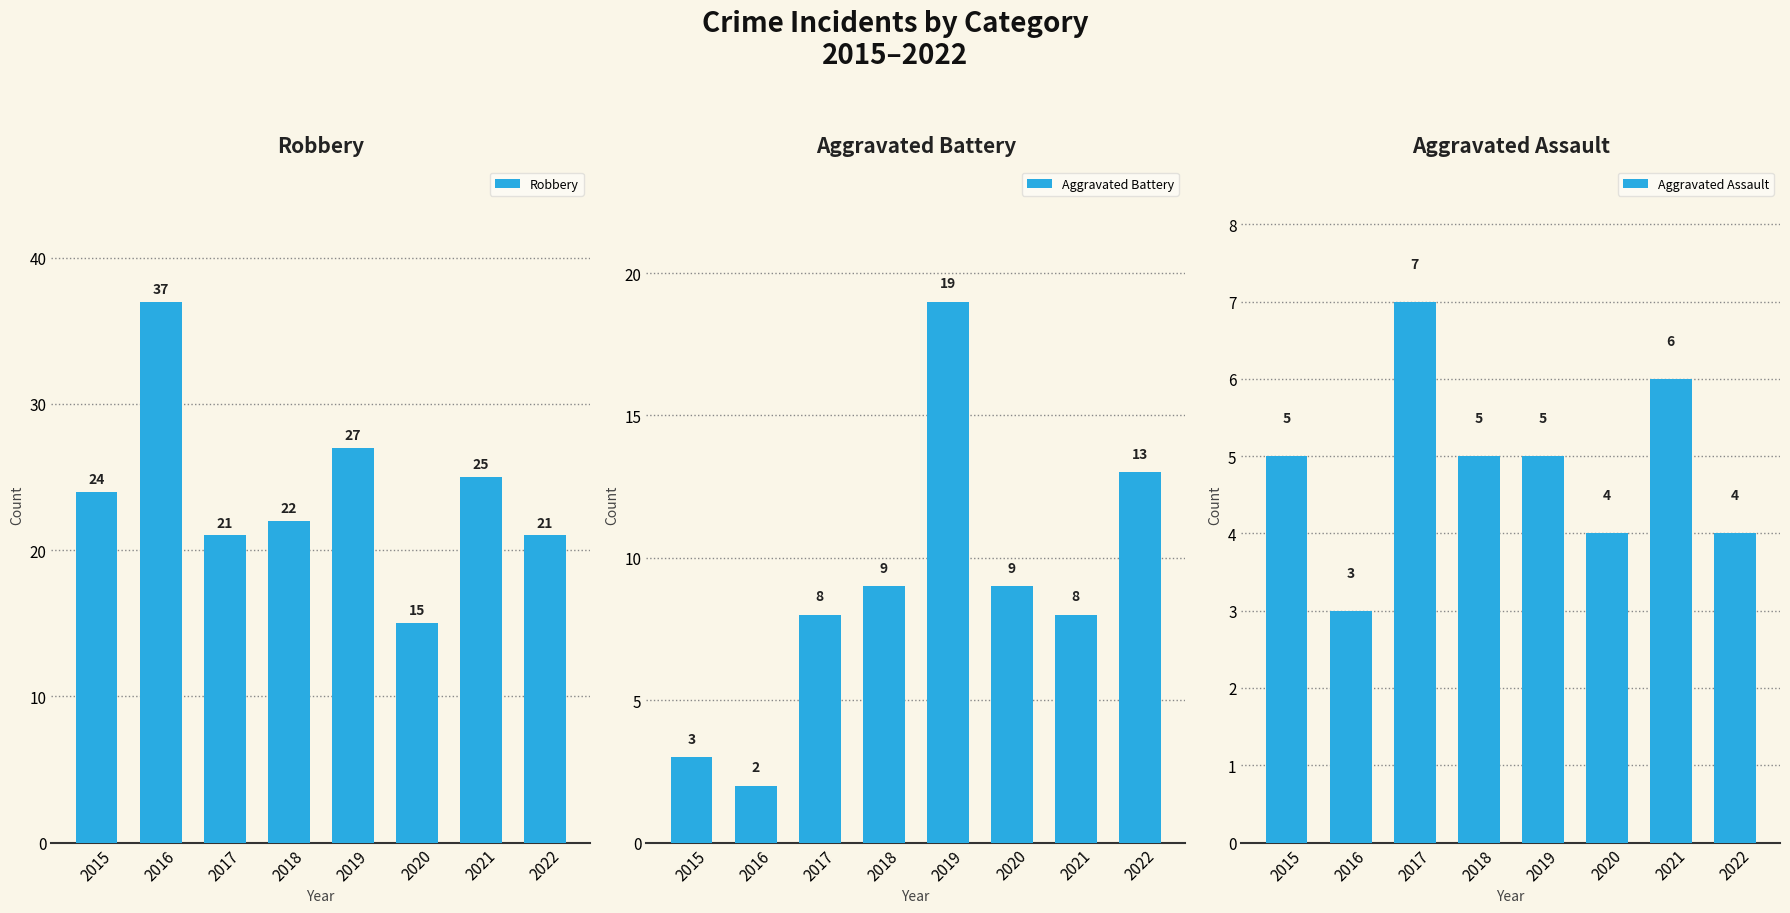

What is the greatest value displayed?

37